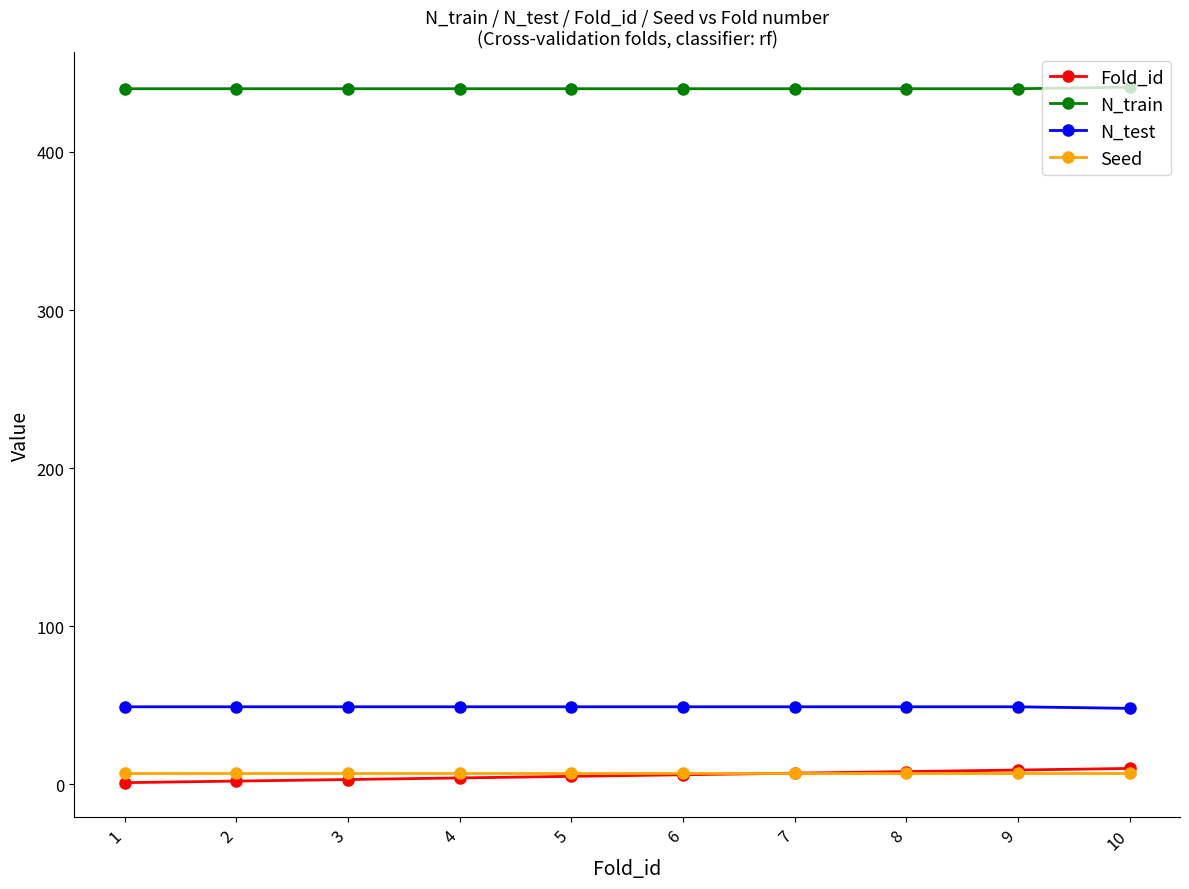

True or false: N_test and N_train cross at least once.

False